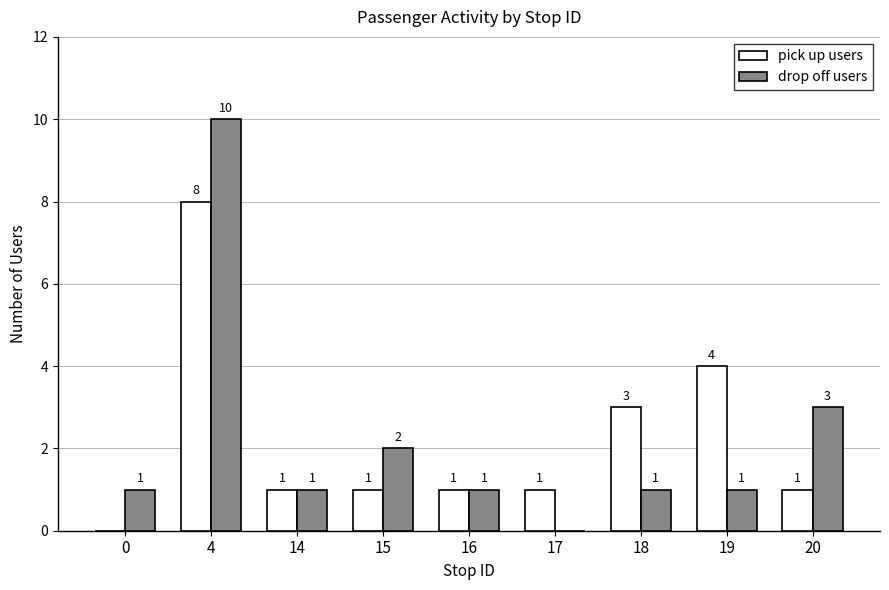

Between 15 and 19, which series saw the biggest shift?

pick up users